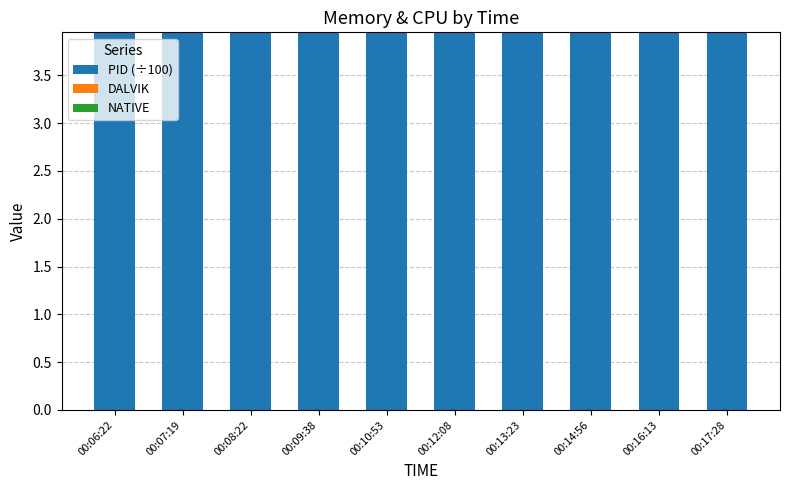

How many groups of bars are there?

10